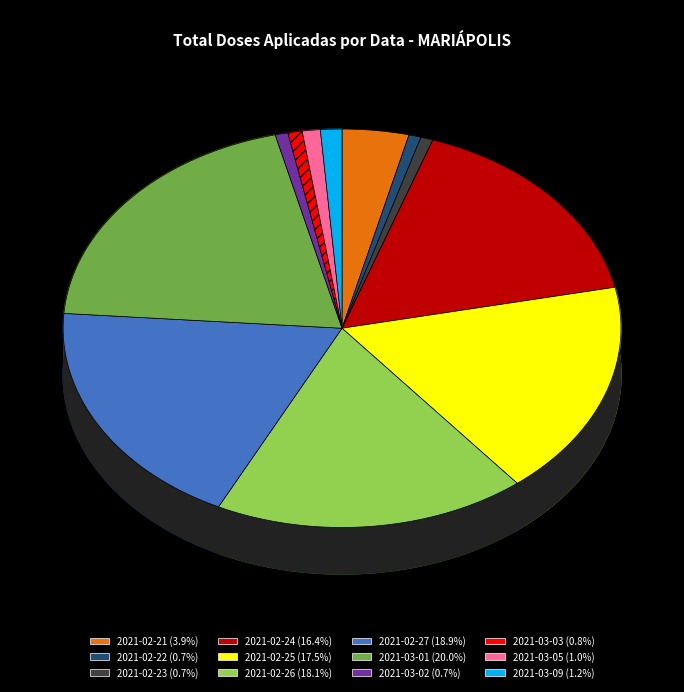

Is there any slice that represents more than half of the pie?

No